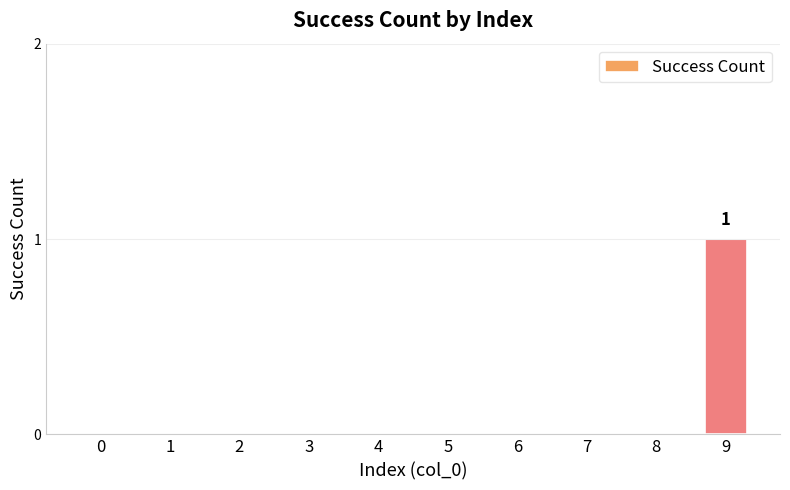

What is the difference between the values at 5 and 9?

1